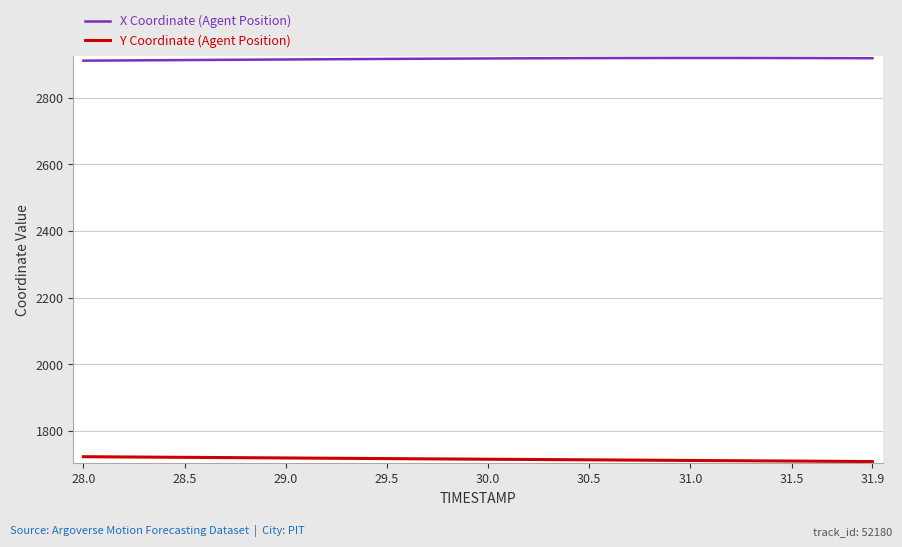

At how many categories does at least one series exceed 1895?

40